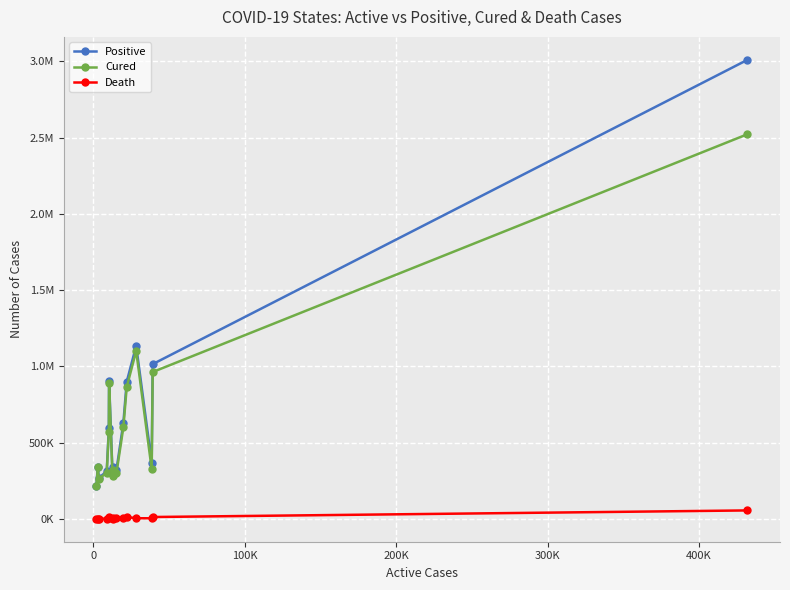

What are all the series names shown in the legend?

Positive, Cured, Death